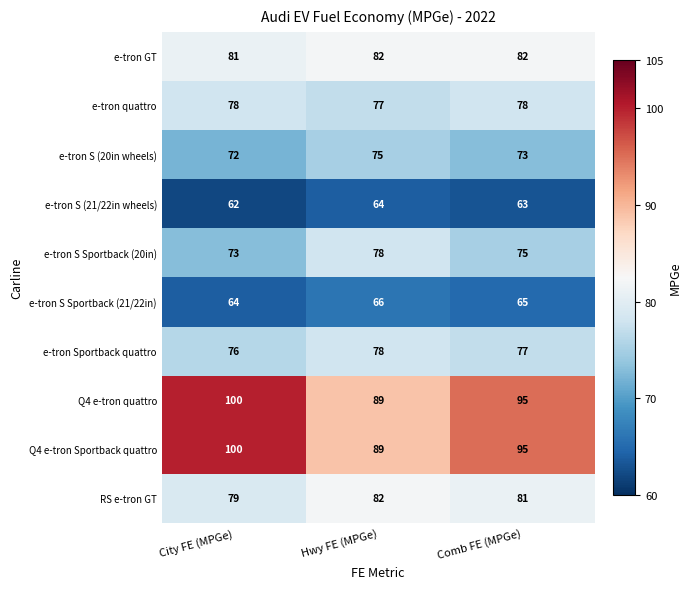

What is the greatest value displayed?

100